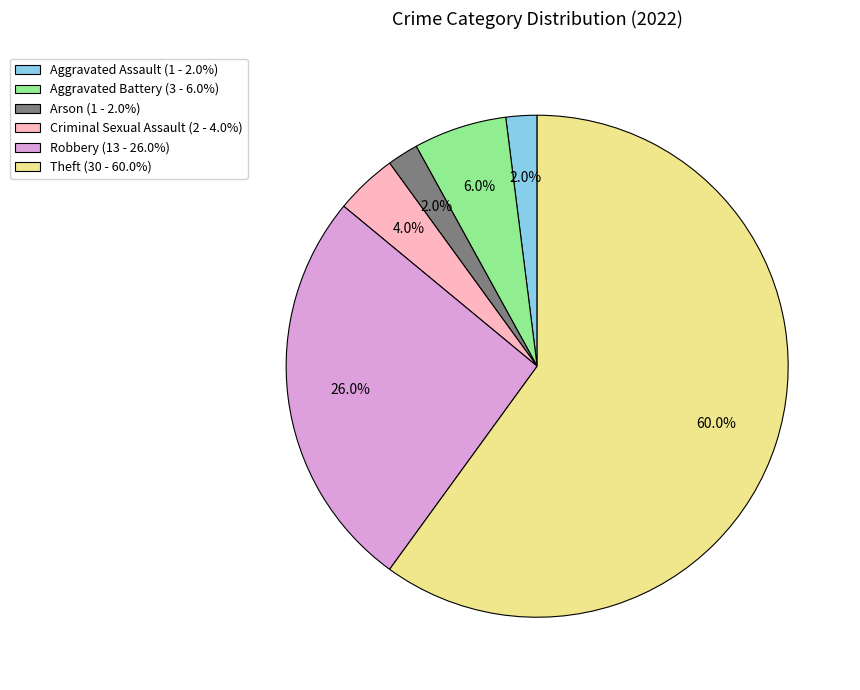

What portion of the pie excludes Theft?

40.0%